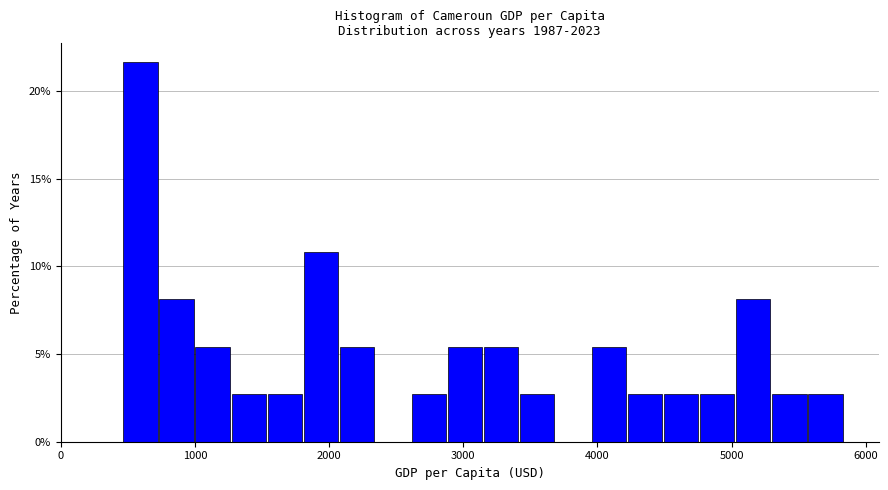

Around what value on the x-axis is the tallest bar? Give the approximate position of its centre, as read against the axis.

600